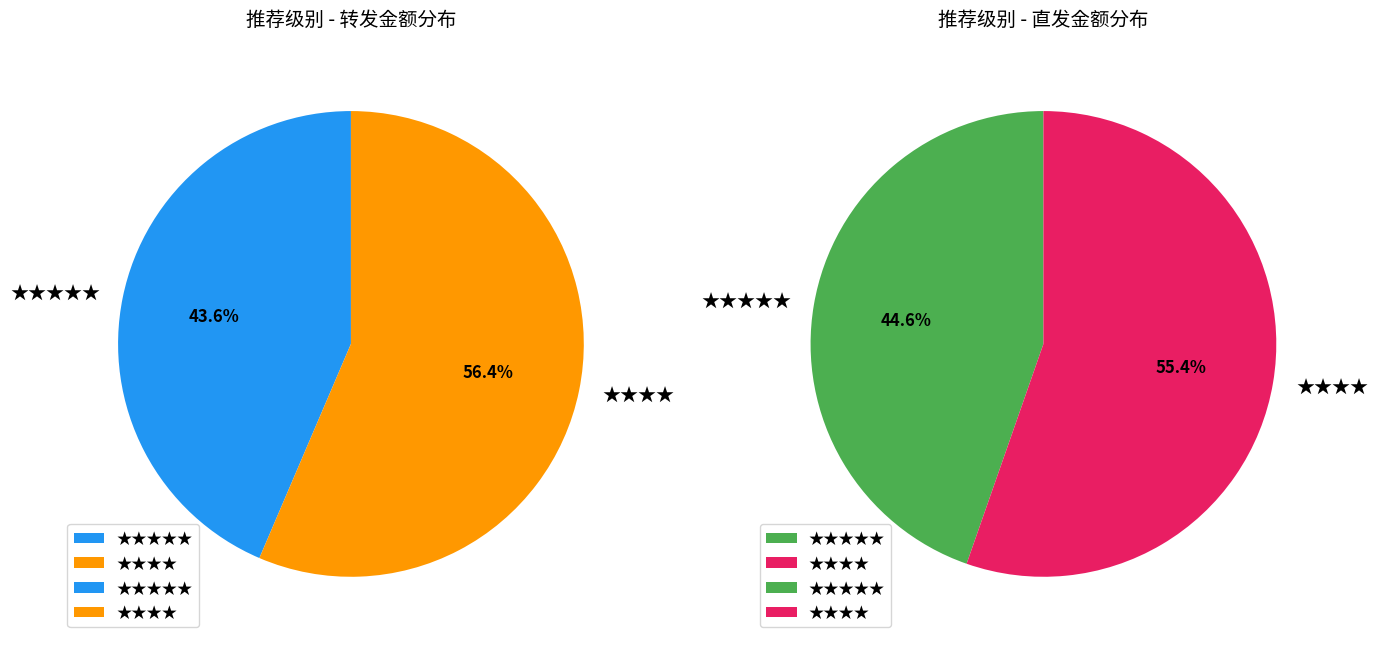

Is ★★★★★ the majority of the pie?

No